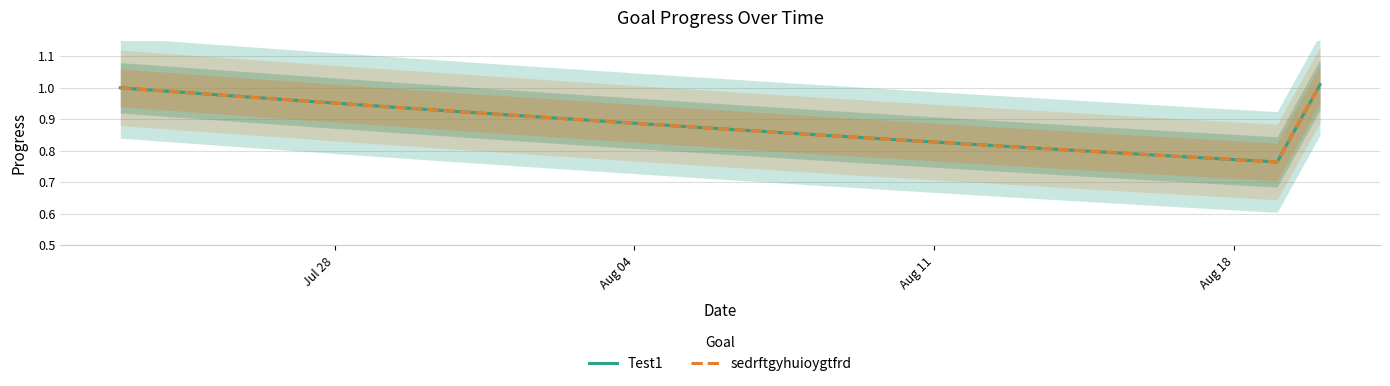

Reading right to left, list all the values displayed in this chart.

Test1: 1.0	0.8	0.8	0.8	0.8	0.8	0.8	0.8	0.8	0.8	0.8	0.8	0.9	0.9	0.9	0.9	0.9	0.9	0.9	0.9	0.9	0.9	0.9	1.0	1.0	1.0	1.0	1.0	1.0
sedrftgyhuioygtfrd: 1.0	0.8	0.8	0.8	0.8	0.8	0.8	0.8	0.8	0.8	0.8	0.8	0.9	0.9	0.9	0.9	0.9	0.9	0.9	0.9	0.9	0.9	0.9	1.0	1.0	1.0	1.0	1.0	1.0